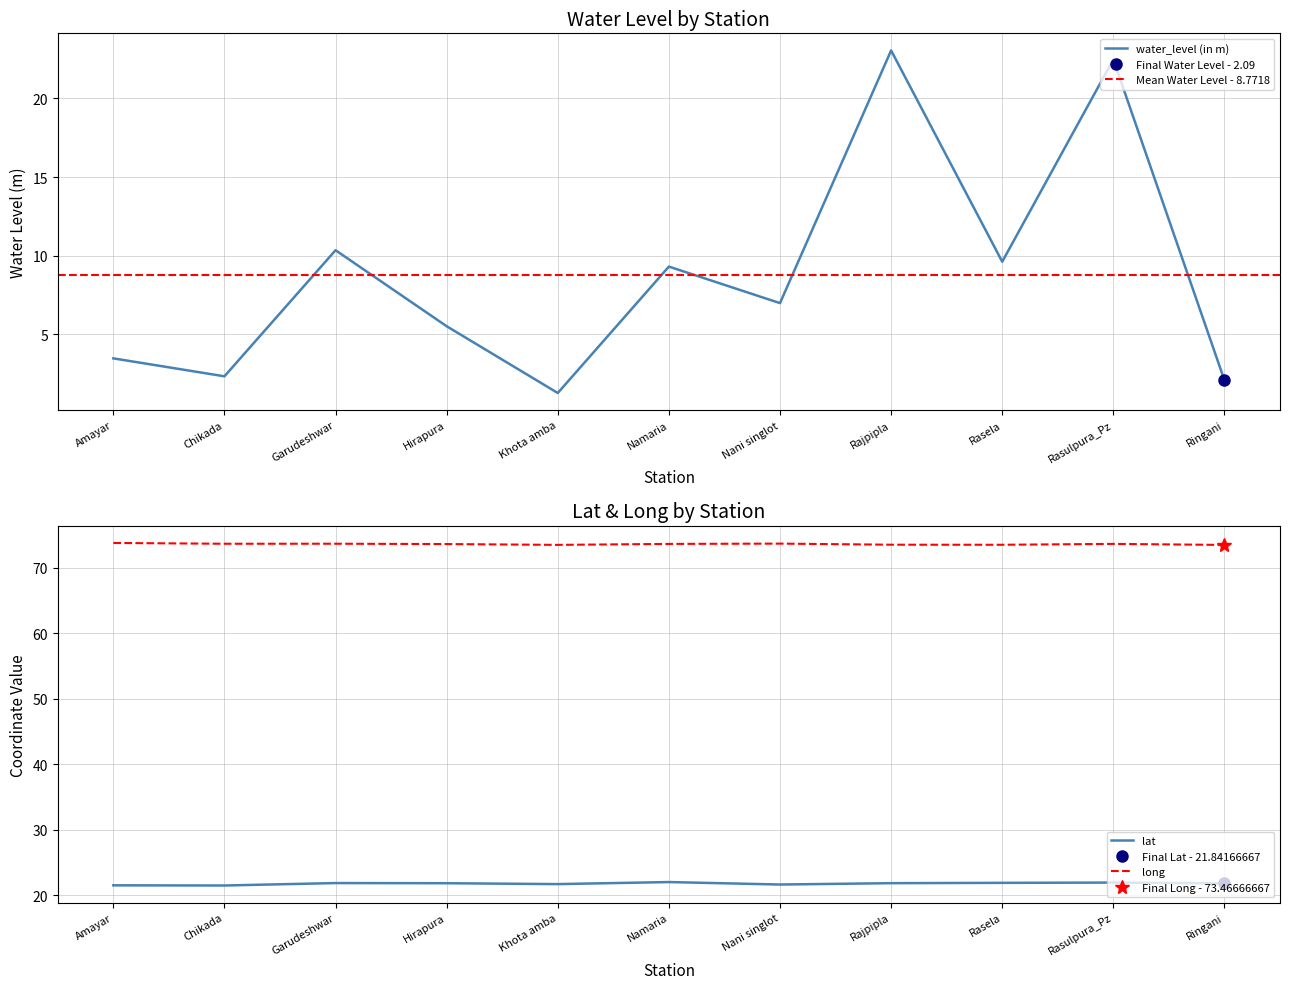

How many lines are shown in the chart?

3